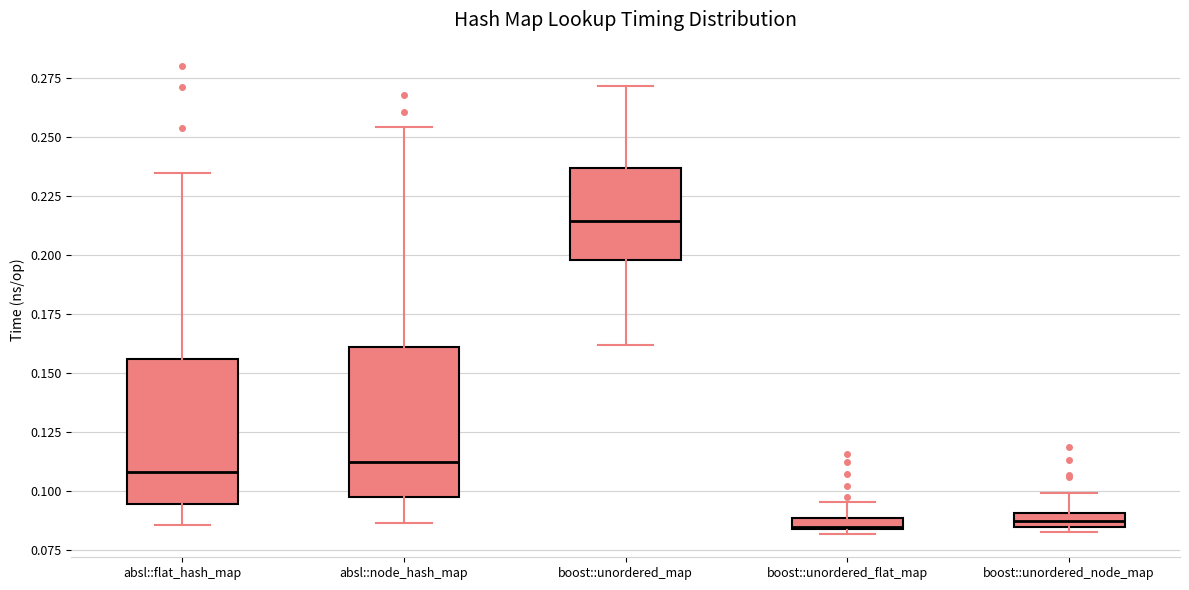

Where is the upper edge of the box for boost::unordered_node_map on the y-axis? The values are not printed on the chart, so give them approximately, as read against the axis.

0.090